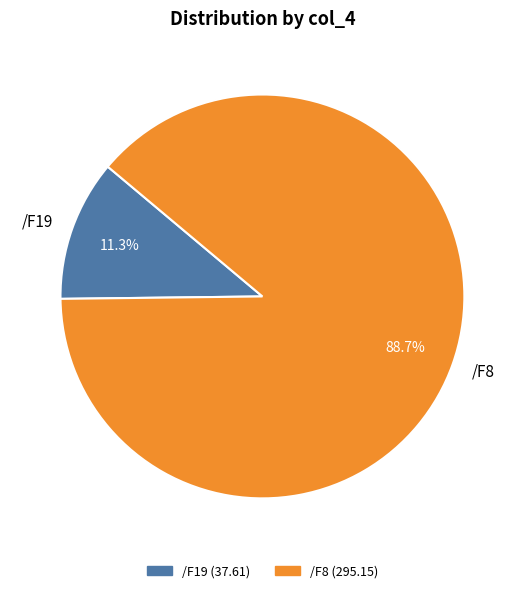

What is the total percentage of /F19 and /F8?

100.0%